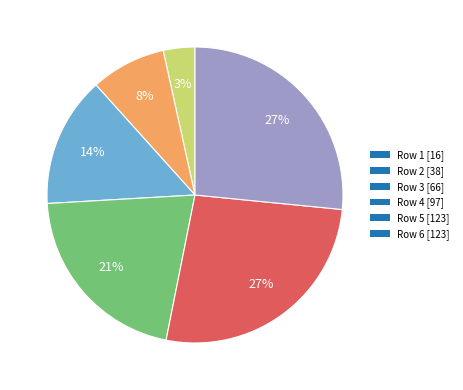

Is the sum of Row 4 [97] and Row 2 [38] greater than half?

No